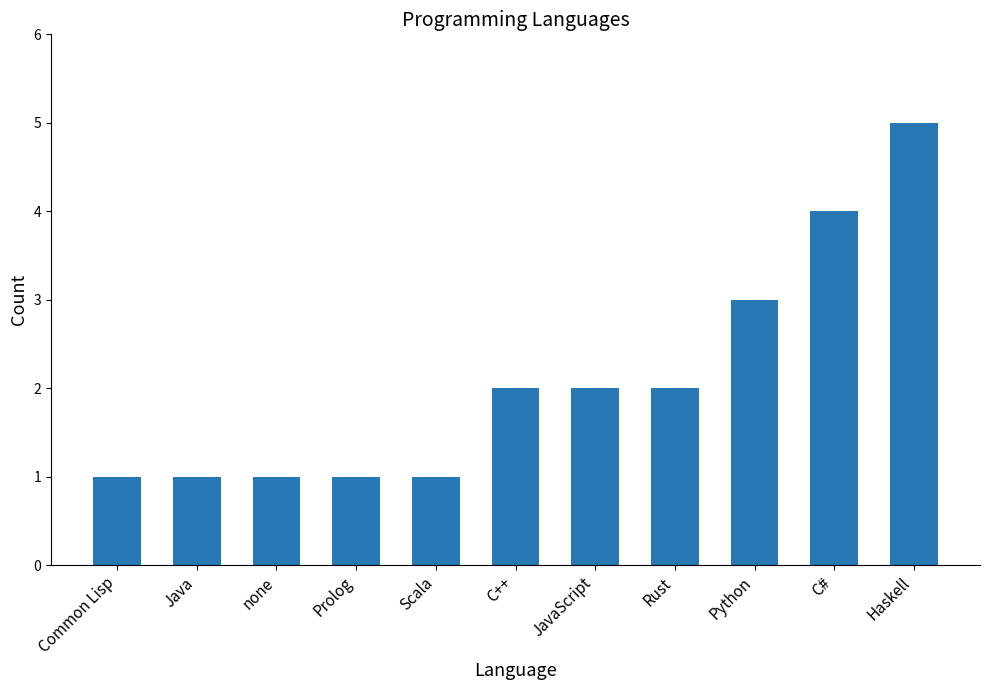

True or false: the data shows 1 at none.

True